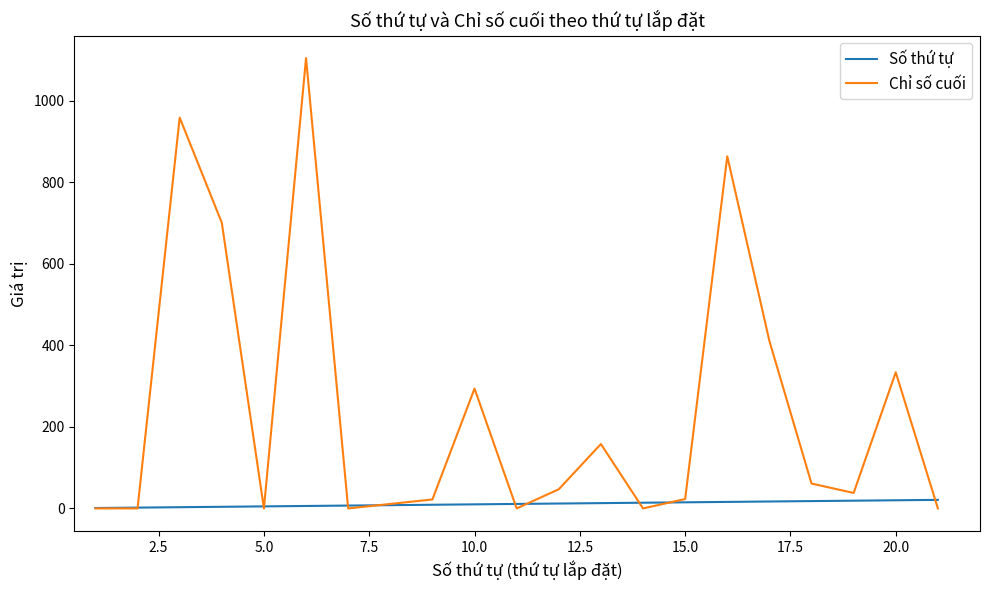

What is the greatest value displayed?

1105